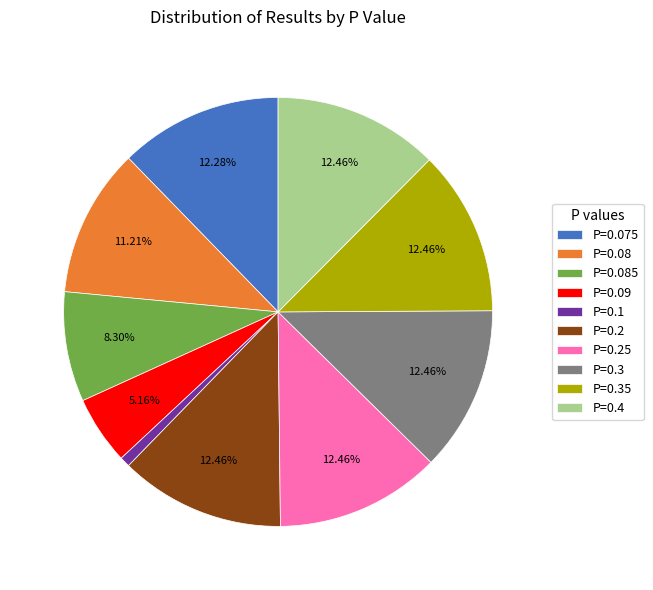

Between P=0.3 and P=0.09, which is larger?

P=0.3